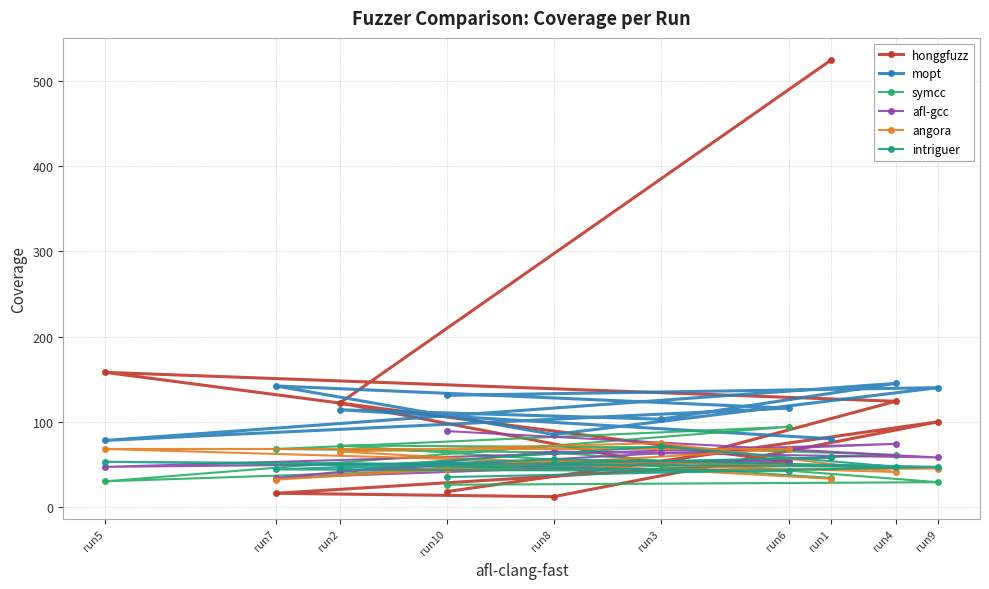

What are all the series names shown in the legend?

honggfuzz, mopt, symcc, afl-gcc, angora, intriguer